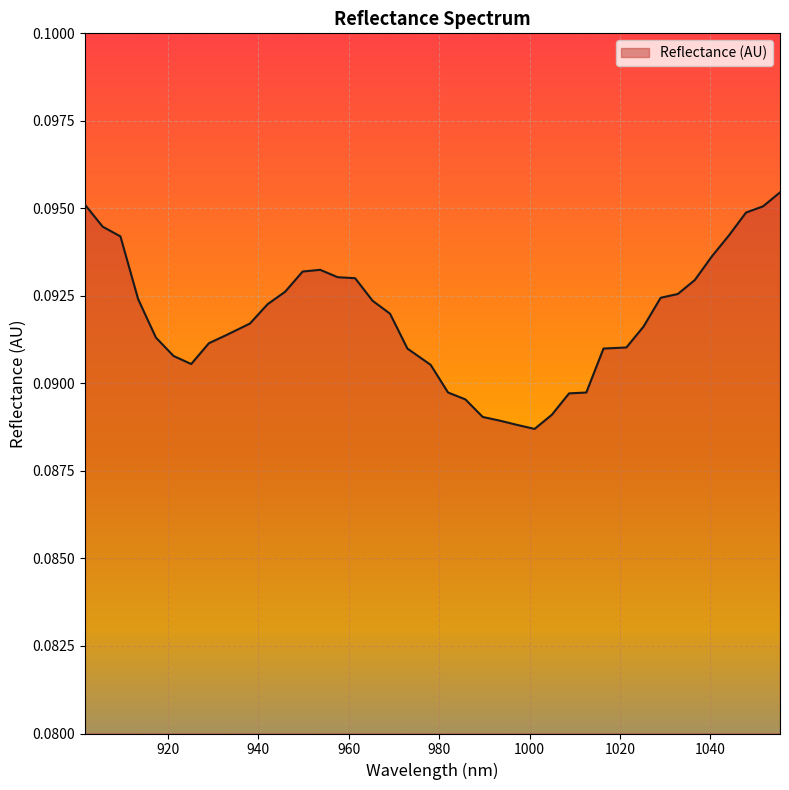

Where is the data nearest to the value 0?

1001.113439